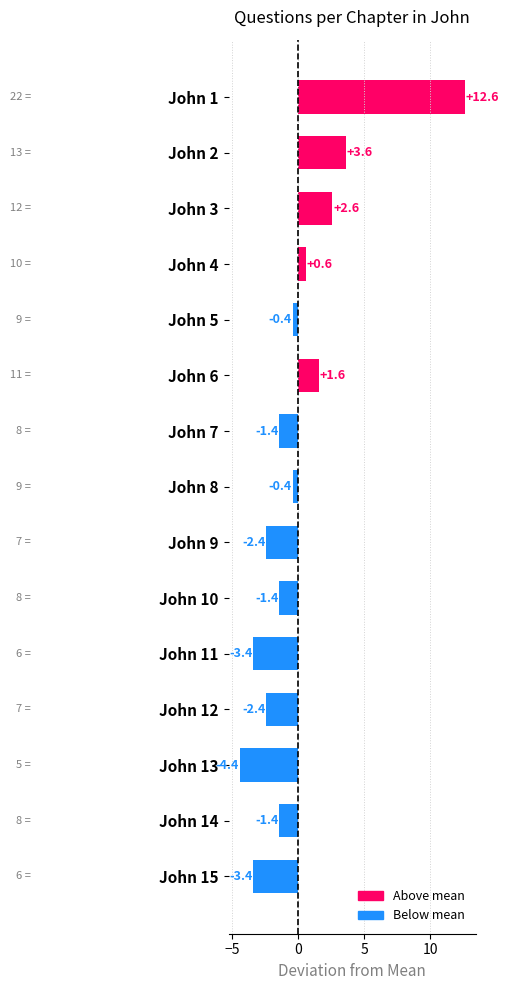

Which category has the highest value across all series?

John 1